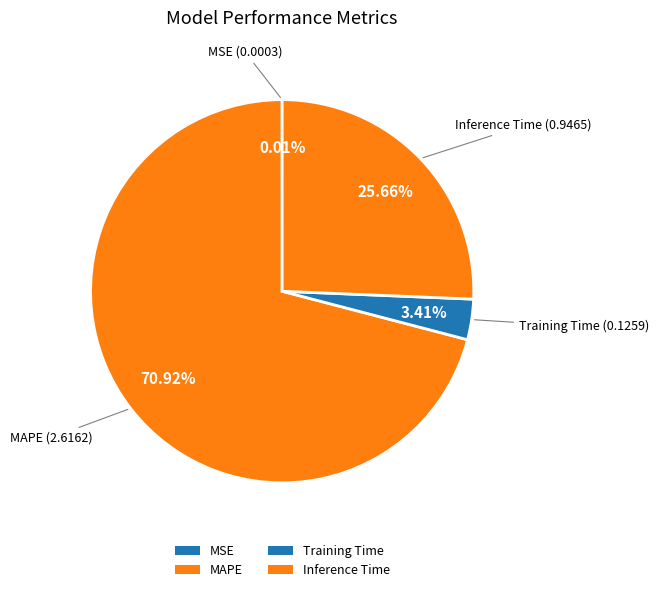

What is the smallest slice in the pie chart?

MSE